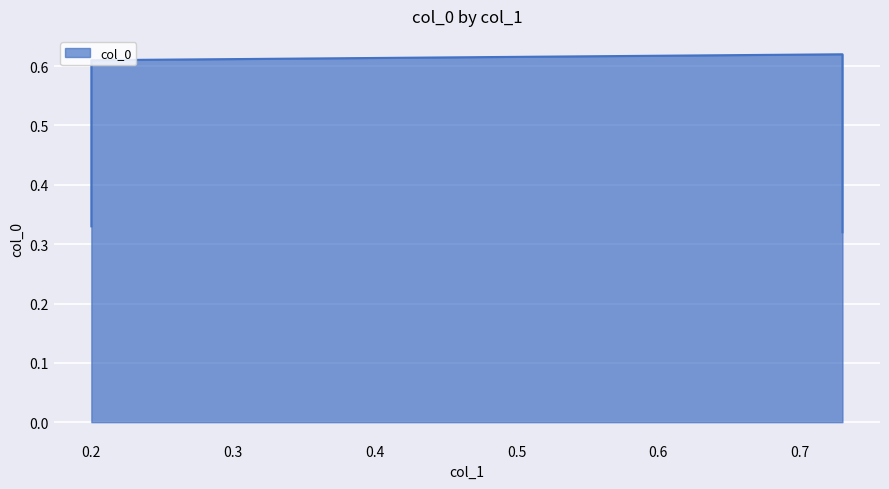

Reading left to right, extract all data points from this chart.

0.3	0.6	0.6	0.3